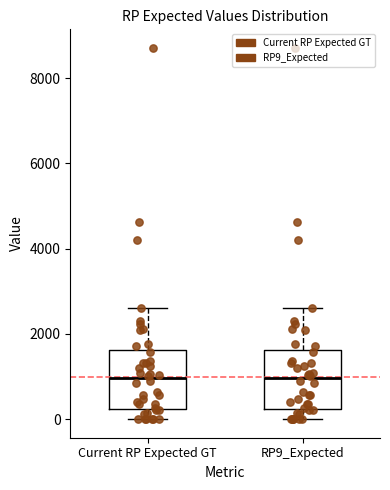

Reading left to right, read every box against the y-axis: the position of its median line, the range the box covers, and the ends of its whiskers. The values are not printed on the chart, so give them approximately, as read against the axis.

Current RP Expected GT: median 1000, box 200 to 1600, whiskers 0 to 2600
RP9_Expected: median 1000, box 200 to 1600, whiskers 0 to 2600